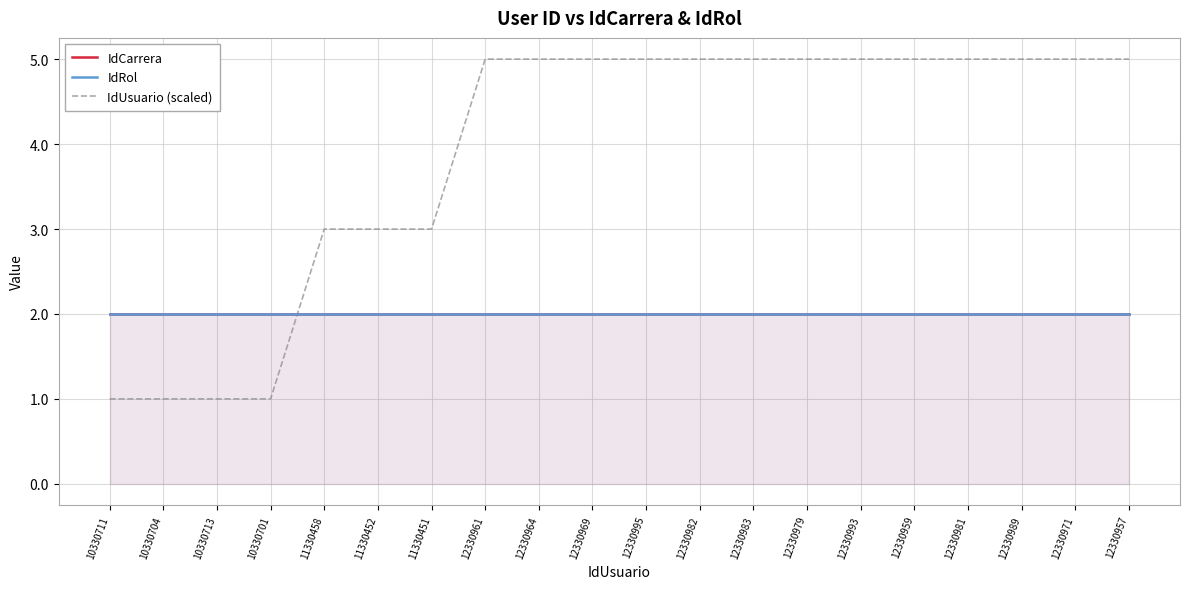

Between 12330961 and 12330979, which series saw the biggest shift?

IdUsuario (scaled)